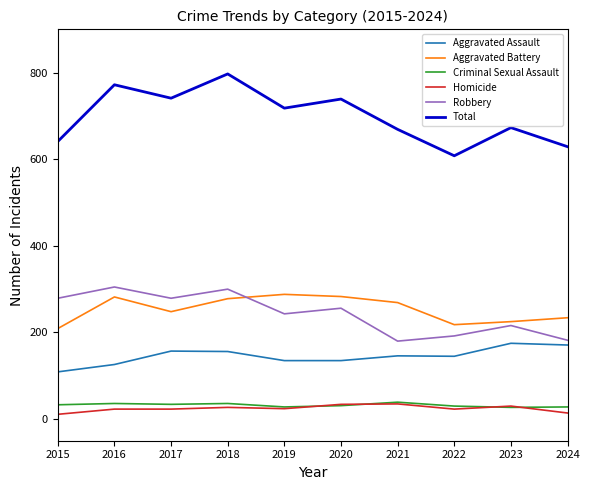

After their last crossing, which series has the higher values: Aggravated Battery or Robbery?

Aggravated Battery